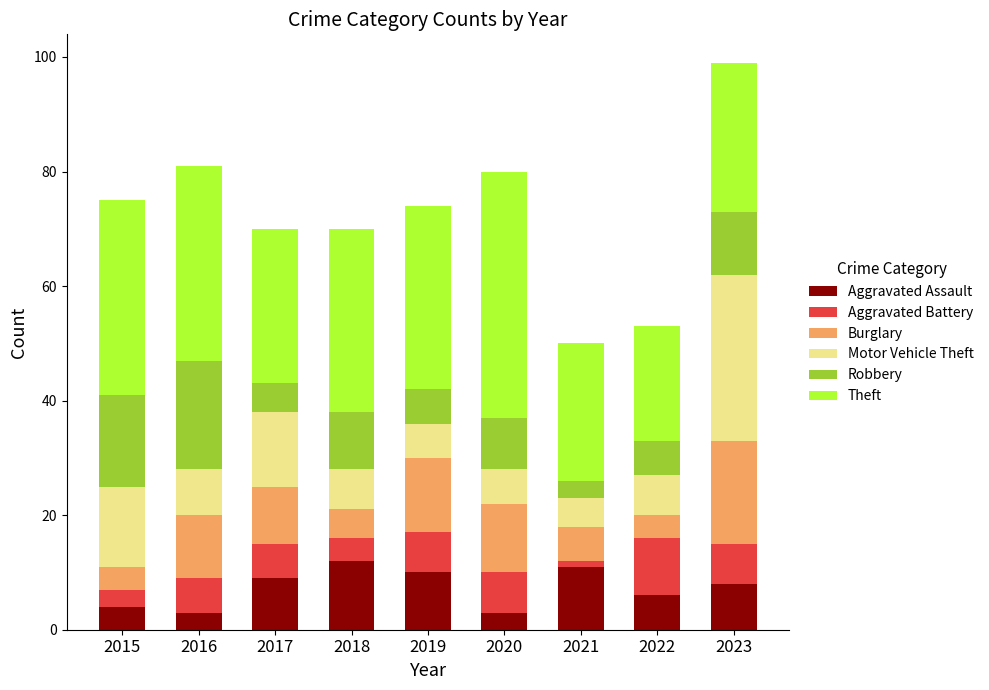

How many data points does each series have?

9